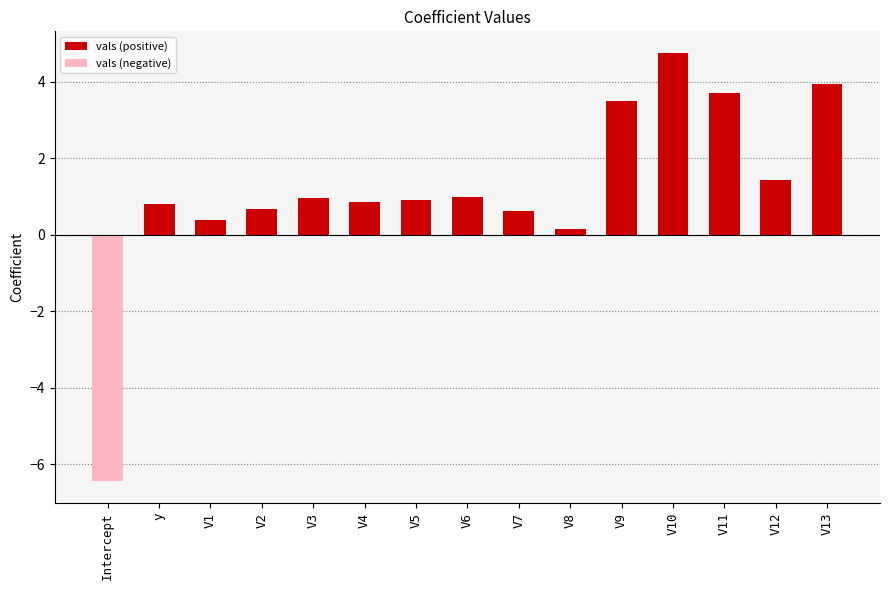

Which label corresponds to the largest value in the chart?

V10